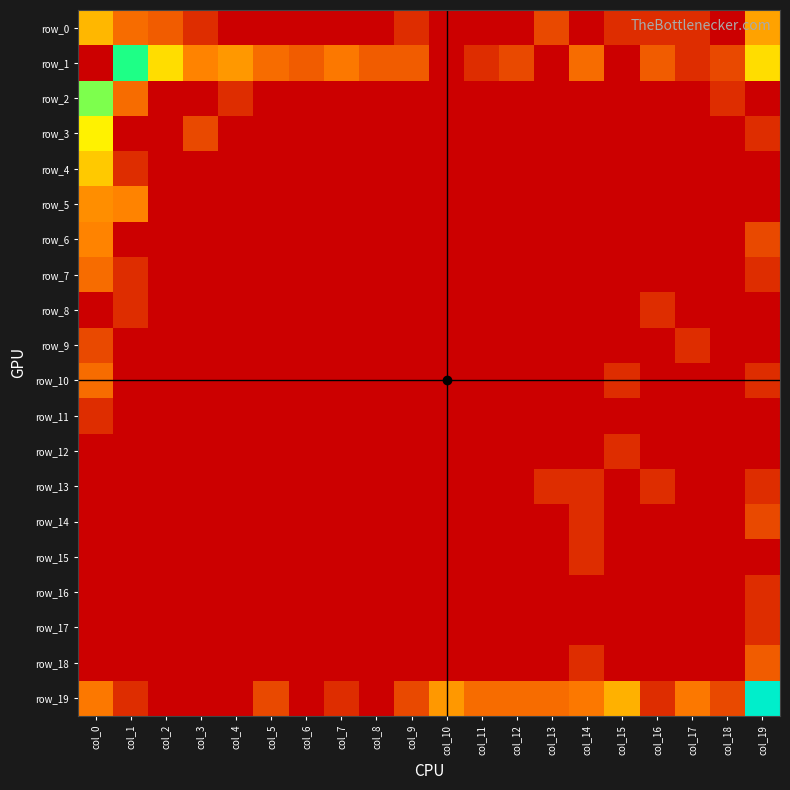

Reading left to right, extract all data points from this chart.

row_0: 13	5	4	2	1	1	1	1	1	2	1	1	1	3	1	2	2	2	1	10
row_1: 1906	58	20	7	9	5	4	6	4	4	1	2	3	1	5	1	4	2	3	20
row_2: 44	5	1	1	2	1	1	1	1	1	1	1	1	1	1	1	1	1	2	1
row_3: 26	1	1	3	1	1	1	1	1	1	1	1	1	1	1	1	1	1	1	2
row_4: 16	2	1	1	1	1	1	1	1	1	1	1	1	1	1	1	1	1	1	1
row_5: 8	7	1	1	1	1	1	1	1	1	1	1	1	1	1	1	1	1	1	1
row_6: 7	1	1	1	1	1	1	1	1	1	1	1	1	1	1	1	1	1	1	3
row_7: 5	2	1	1	1	1	1	1	1	1	1	1	1	1	1	1	1	1	1	2
row_8: 1	2	1	1	1	1	1	1	1	1	1	1	1	1	1	1	2	1	1	1
row_9: 3	1	1	1	1	1	1	1	1	1	1	1	1	1	1	1	1	2	1	1
row_10: 5	1	1	1	1	1	1	1	1	1	1	1	1	1	1	2	1	1	1	2
row_11: 2	1	1	1	1	1	1	1	1	1	1	1	1	1	1	1	1	1	1	1
row_12: 1	1	1	1	1	1	1	1	1	1	1	1	1	1	1	2	1	1	1	1
row_13: 1	1	1	1	1	1	1	1	1	1	1	1	1	2	2	1	2	1	1	2
row_14: 1	1	1	1	1	1	1	1	1	1	1	1	1	1	2	1	1	1	1	3
row_15: 1	1	1	1	1	1	1	1	1	1	1	1	1	1	2	1	1	1	1	1
row_16: 1	1	1	1	1	1	1	1	1	1	1	1	1	1	1	1	1	1	1	2
row_17: 1	1	1	1	1	1	1	1	1	1	1	1	1	1	1	1	1	1	1	2
row_18: 1	1	1	1	1	1	1	1	1	1	1	1	1	1	2	1	1	1	1	4
row_19: 6	2	1	1	1	3	1	2	1	3	9	5	5	5	6	12	2	6	3	135